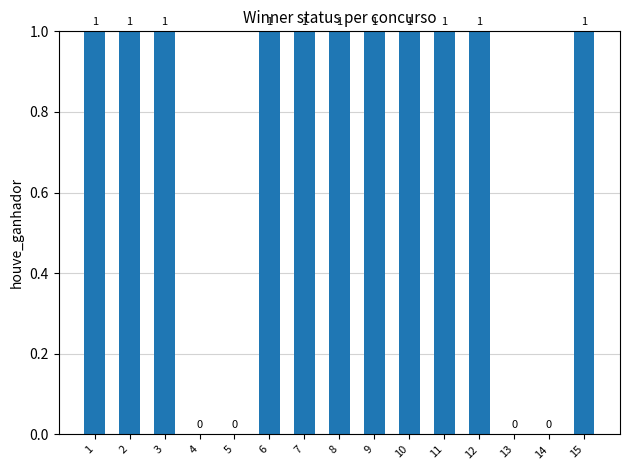

The chart shows a value of 0 at 5. True or false?

True